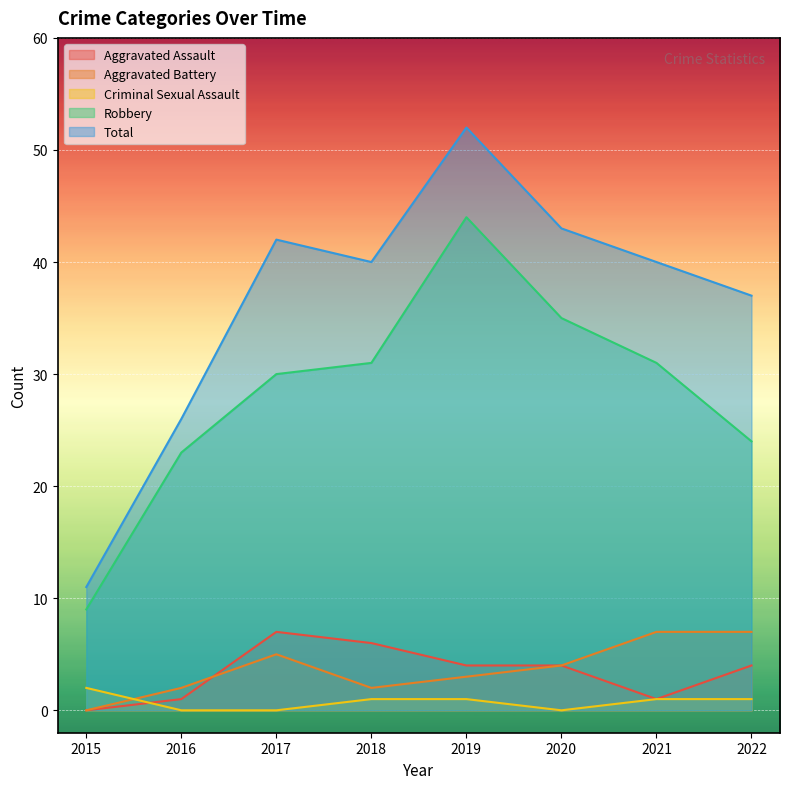

At which label does Total reach its minimum?

2015